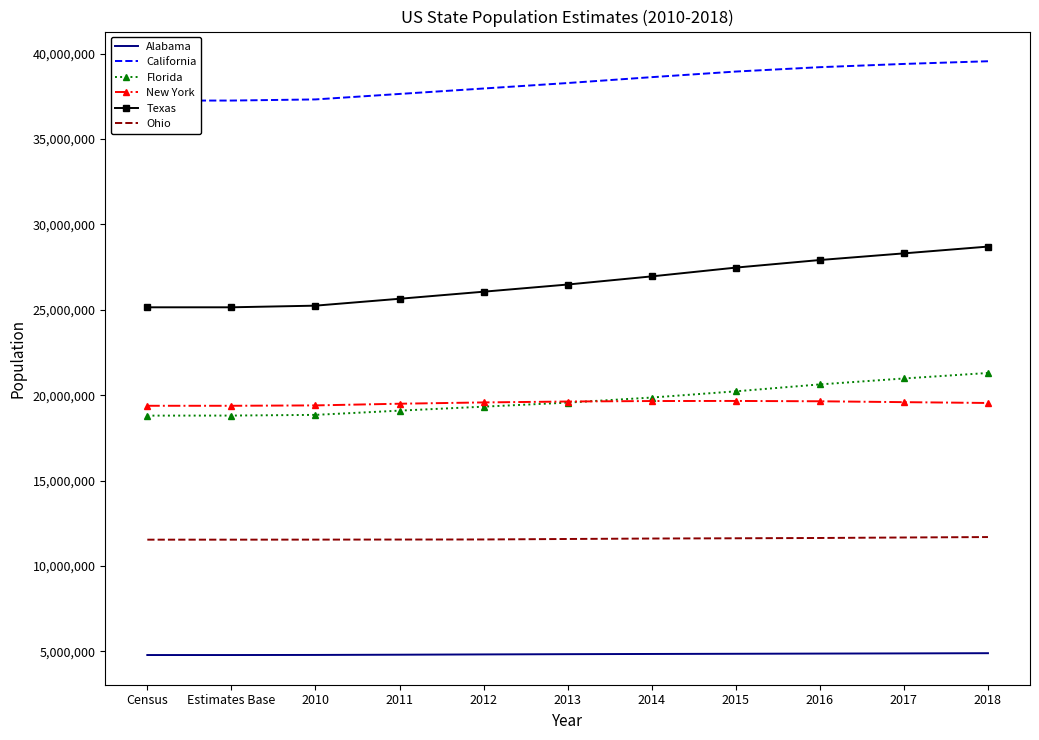

The Texas series shows 25145561 at Census. True or false?

True